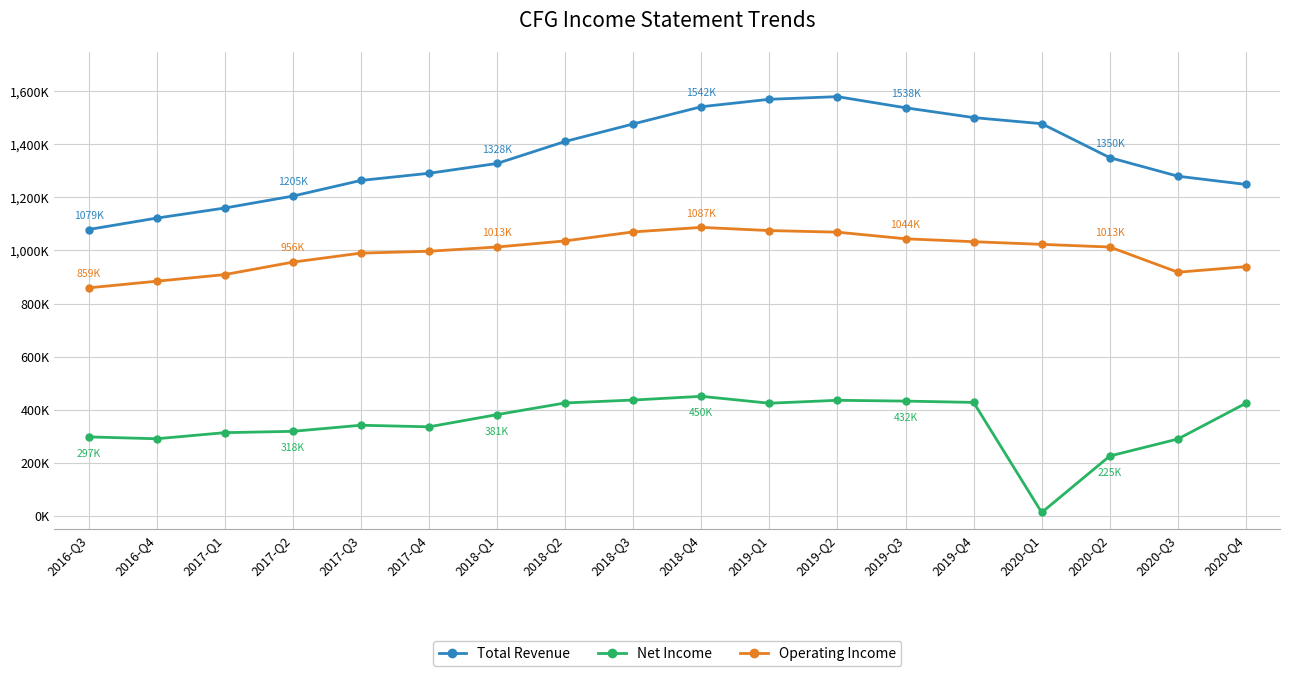

What is the difference between the Operating Income values at 2020-Q3 and 2016-Q3?

59000